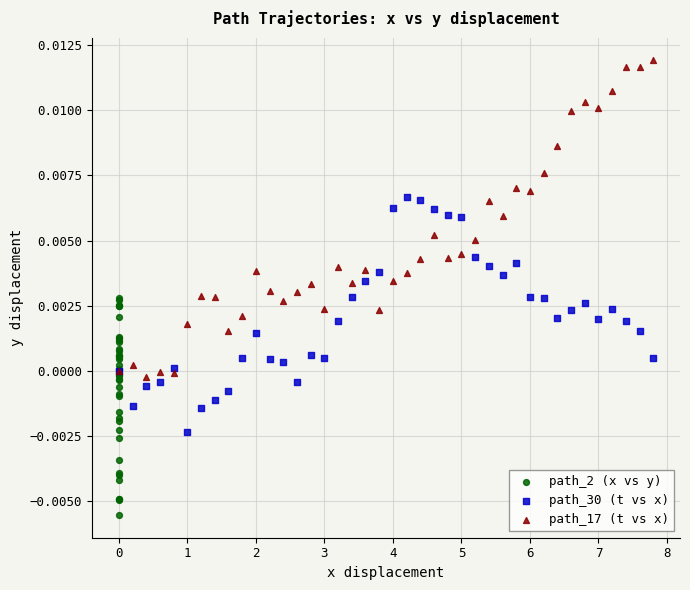

Which series contains the highest Y value?

path_17 (t vs x)